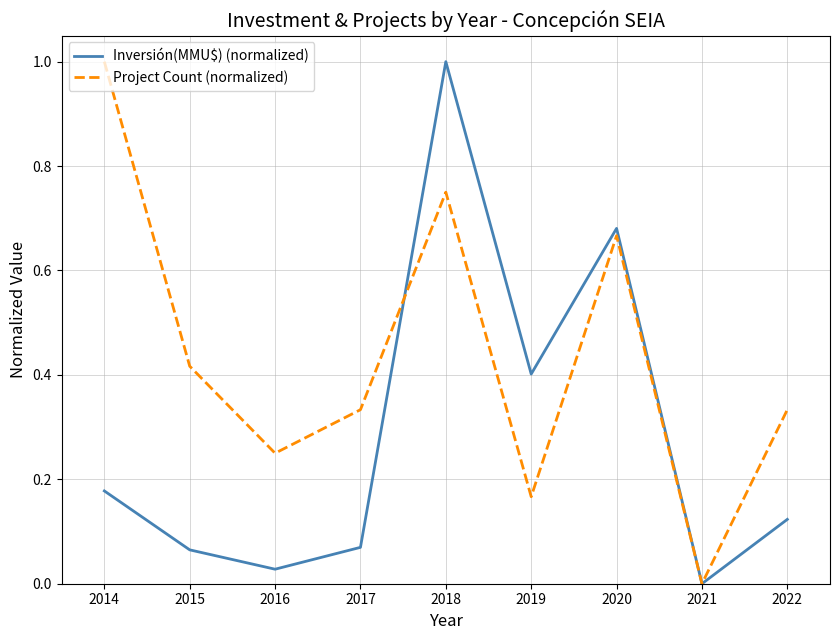

At which category is the sum across all series the highest?

2018